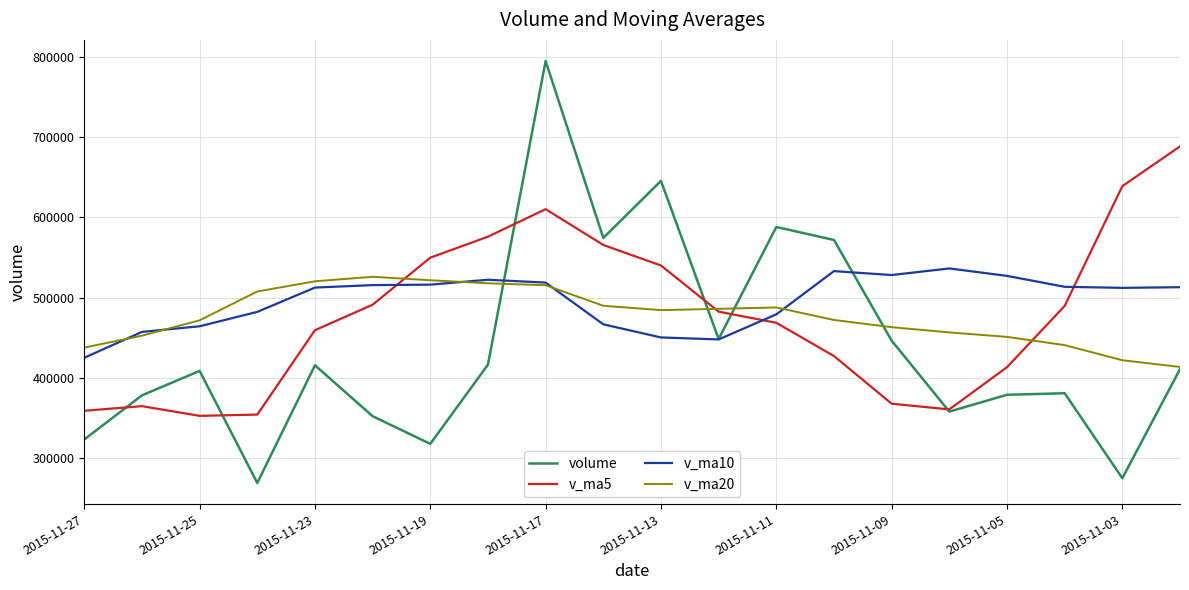

Which series has the widest spread of values?

volume